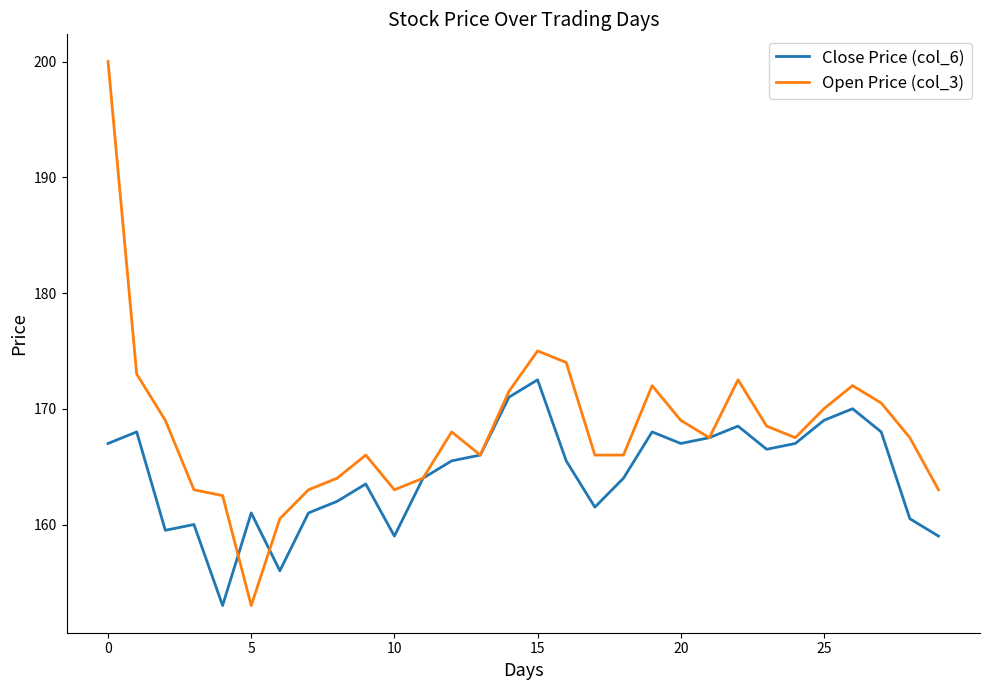

Which series has the largest total across all categories?

Open Price (col_3)